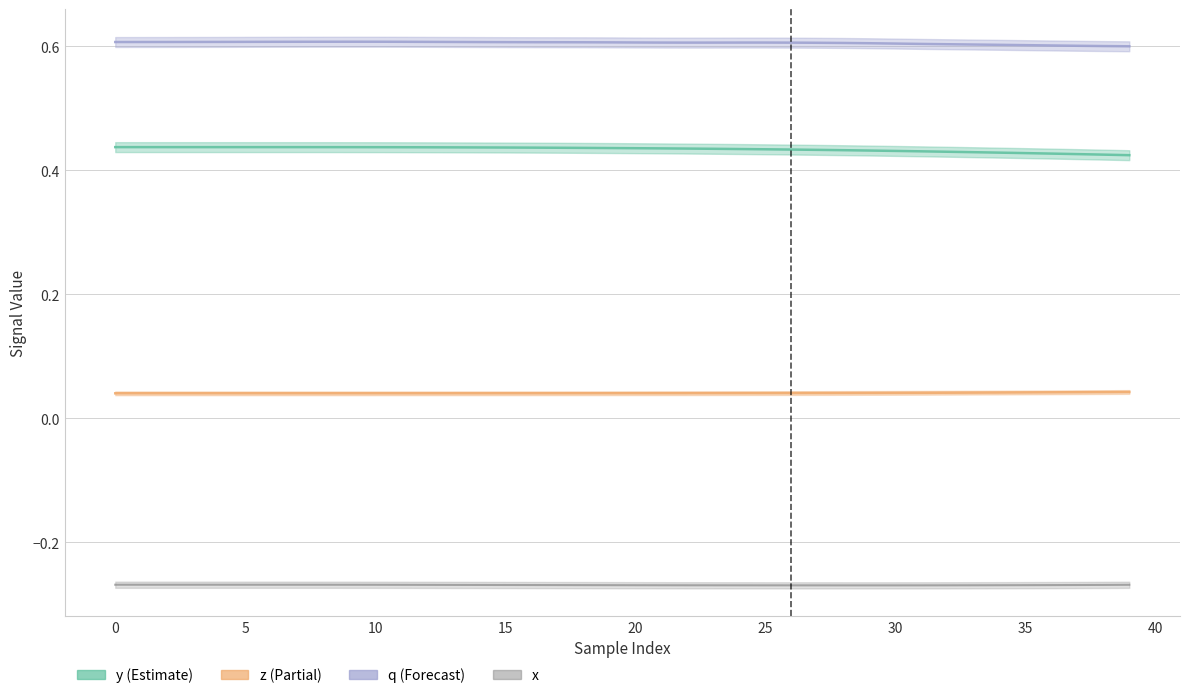

How many series are shown in this chart?

4